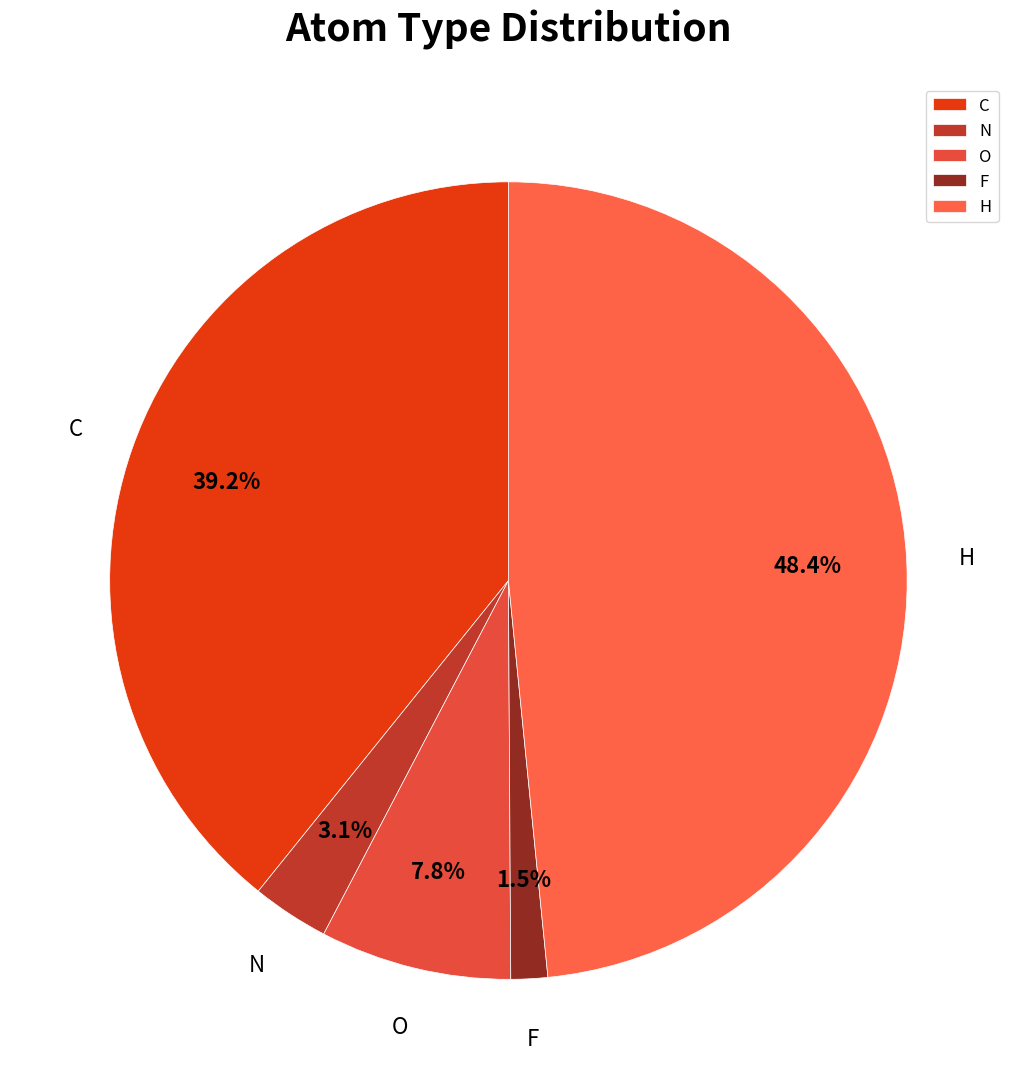

Between O and F, which is larger?

O